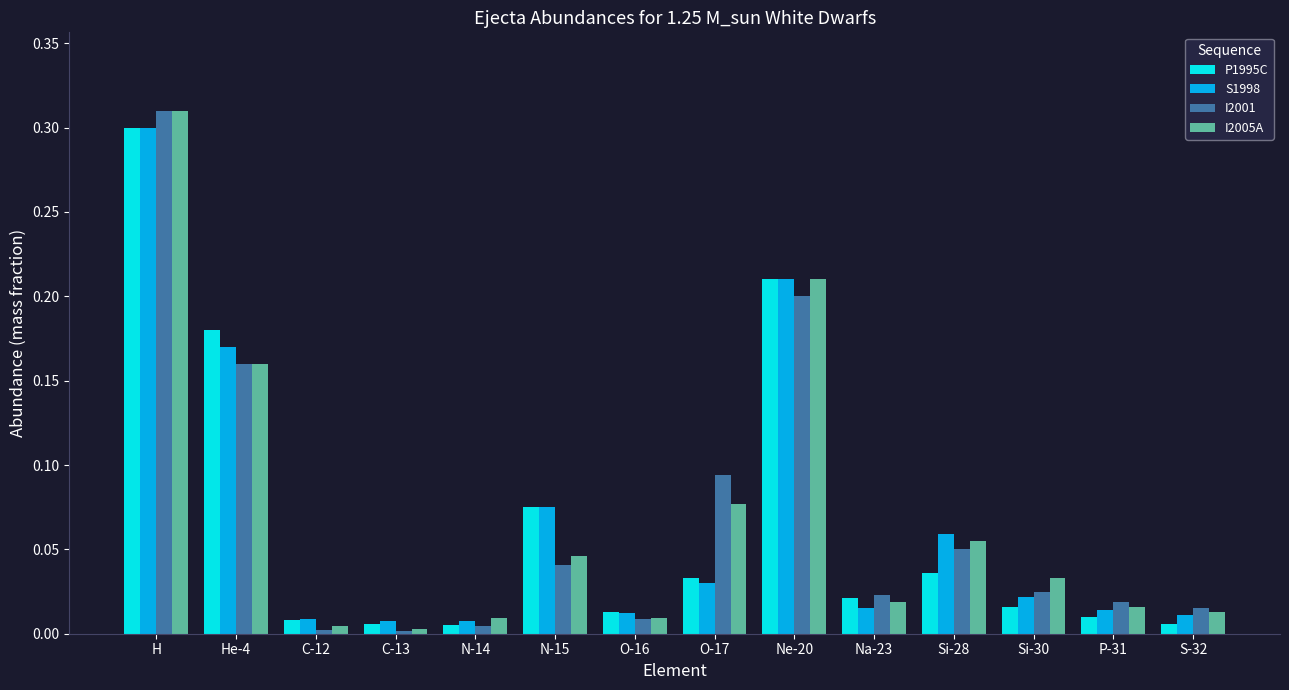

What is the label of the 9th bar from the right?

N-15